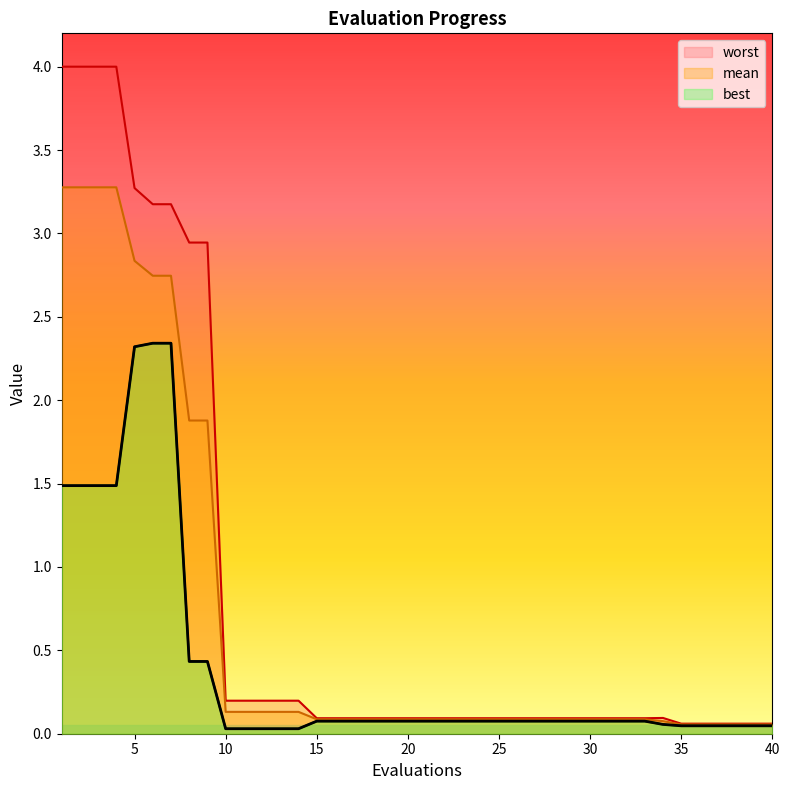

Does the chart have visible grid lines?

No